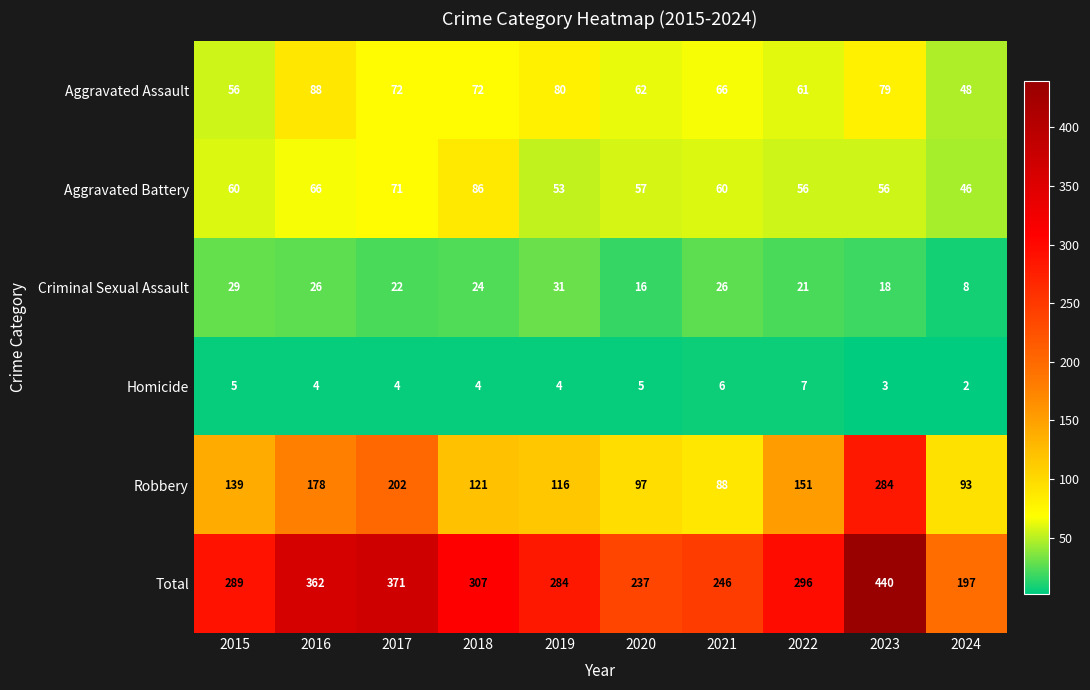

The value of Total at 2022 is 296. True or false?

True